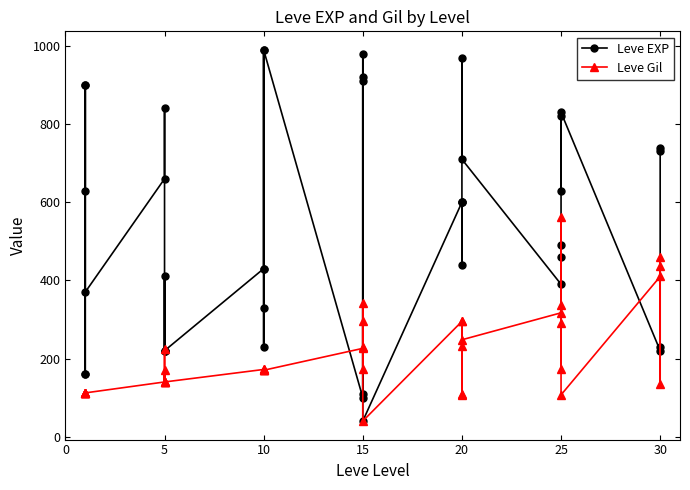

True or false: Leve EXP and Leve Gil intersect in this chart.

True